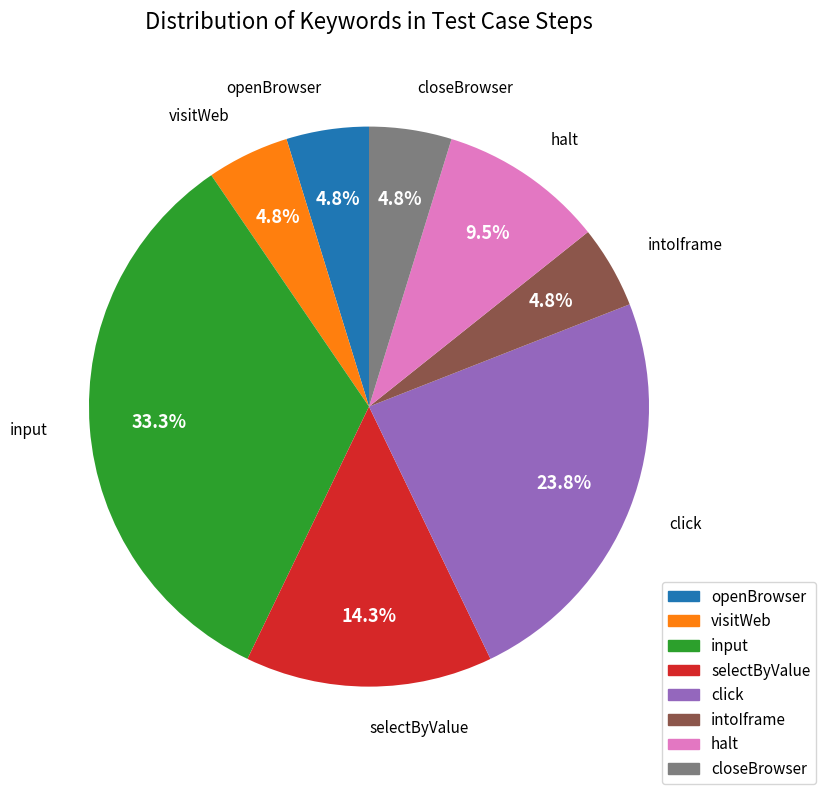

The intoIframe slice represents 5% of the pie. True or false?

True